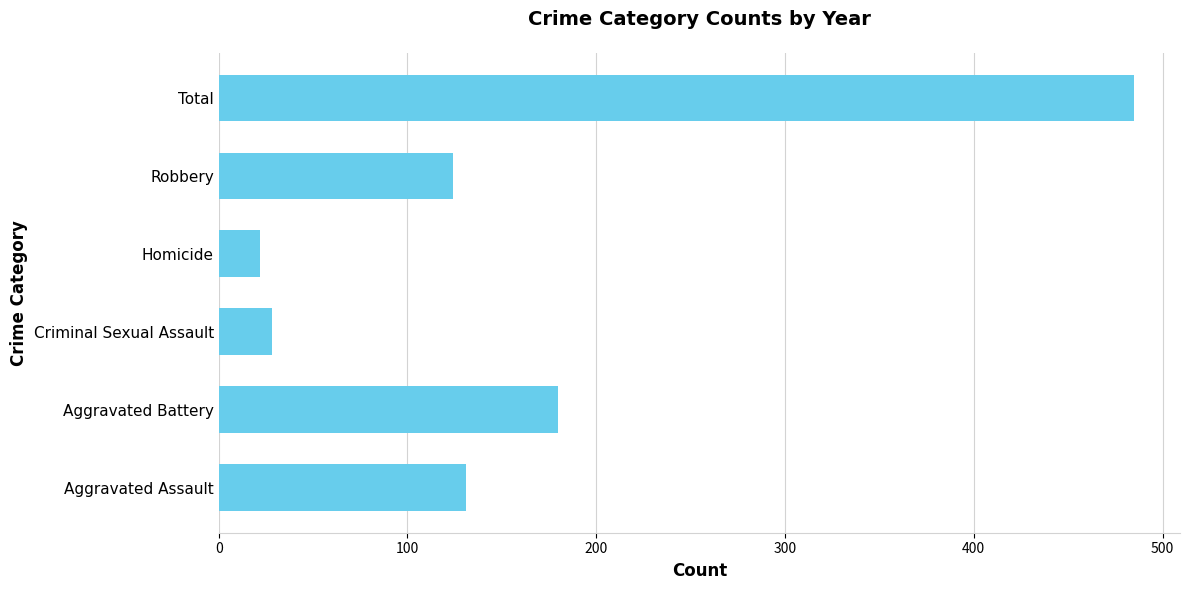

What is the greatest value displayed?

485